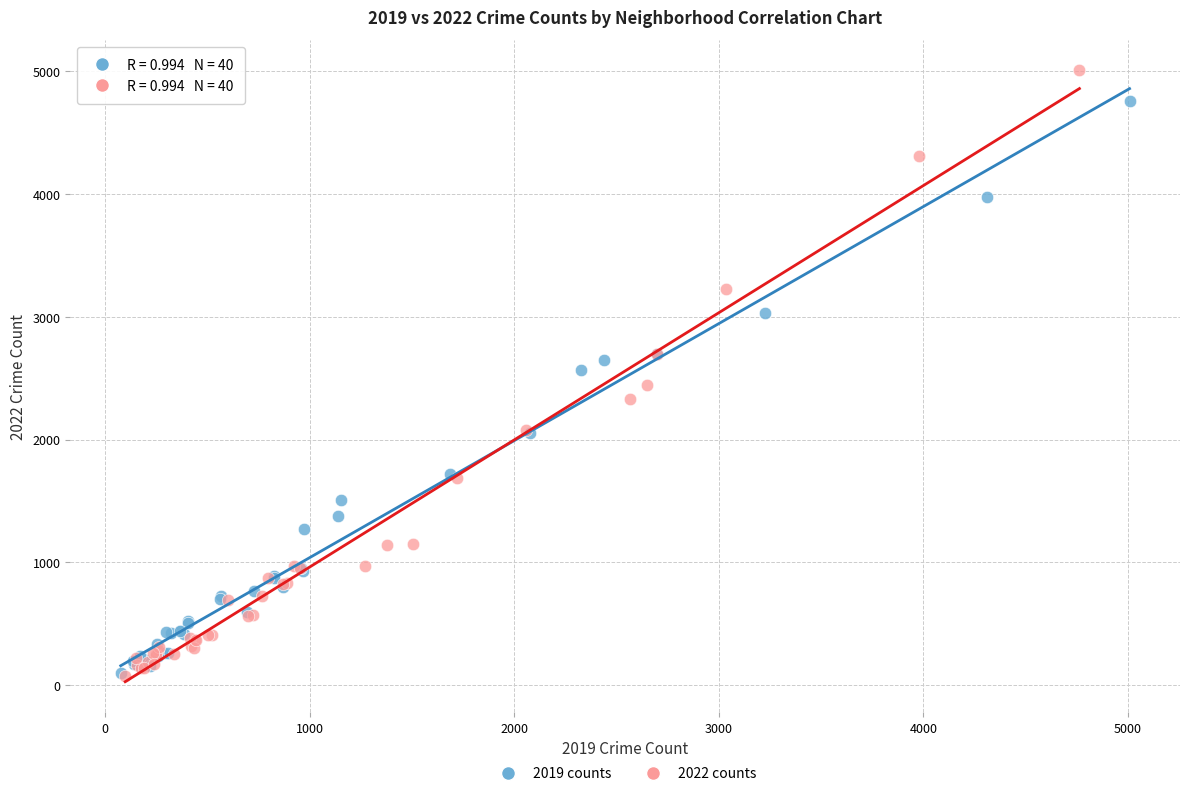

Which series has the largest Y range (max minus min)?

2022 counts